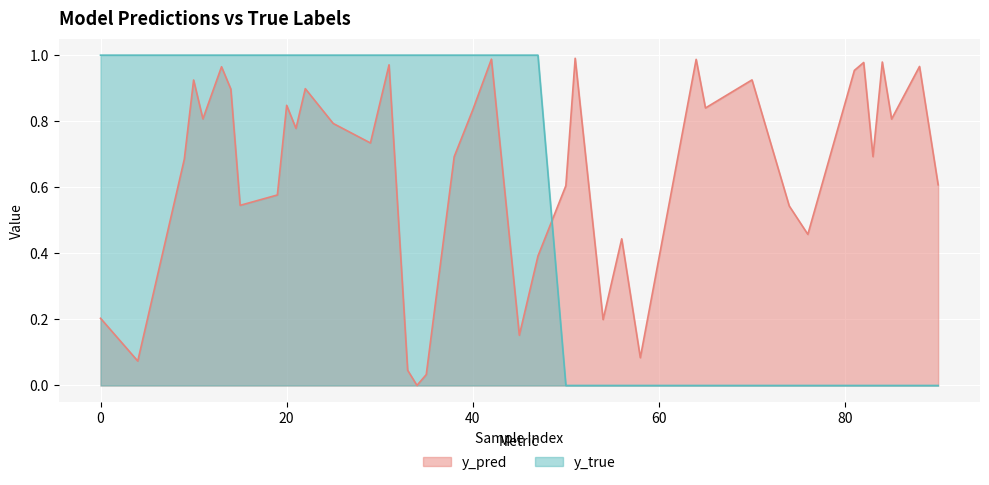

Where is the first local maximum for y_pred?

10